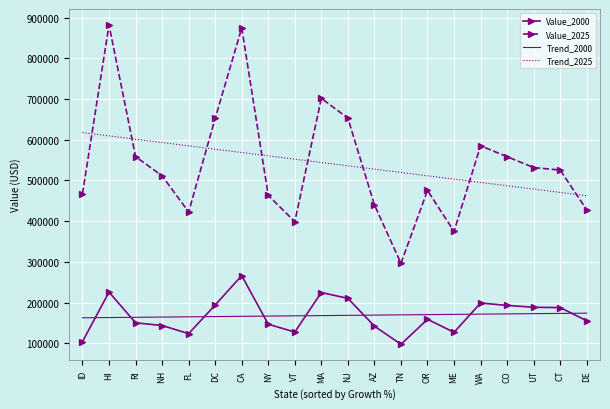

What are all the series names shown in the legend?

Value_2000, Value_2025, Trend_2000, Trend_2025